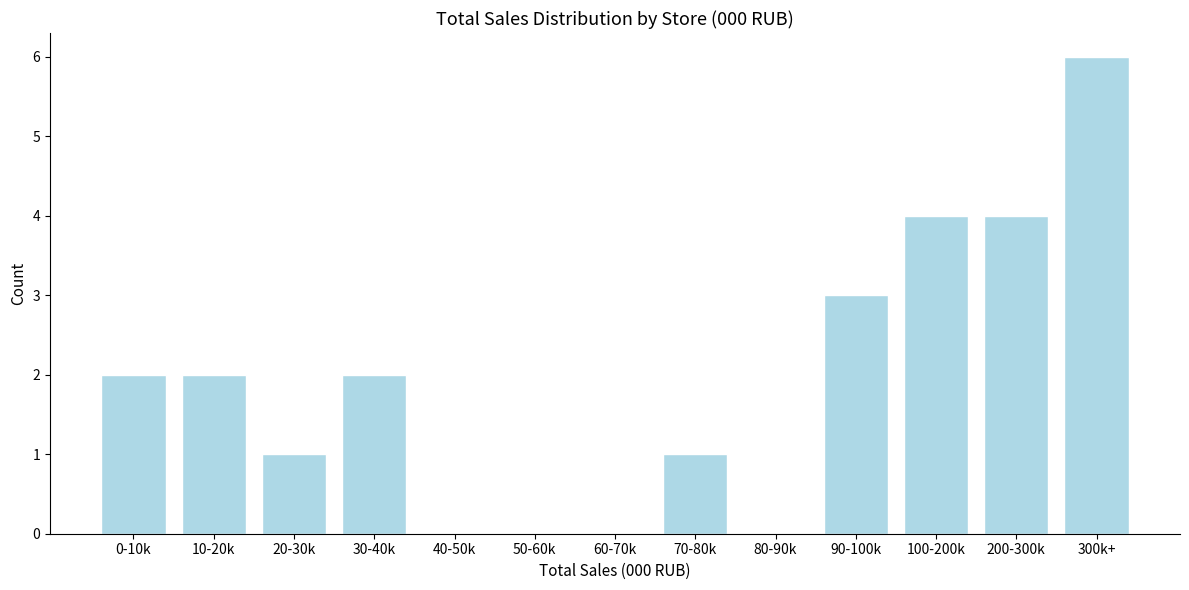

Reading left to right, what are all the values shown in this chart?

0-10k=2	10-20k=2	20-30k=1	30-40k=2	40-50k=0	50-60k=0	60-70k=0	70-80k=1	80-90k=0	90-100k=3	100-200k=4	200-300k=4	300k+=6